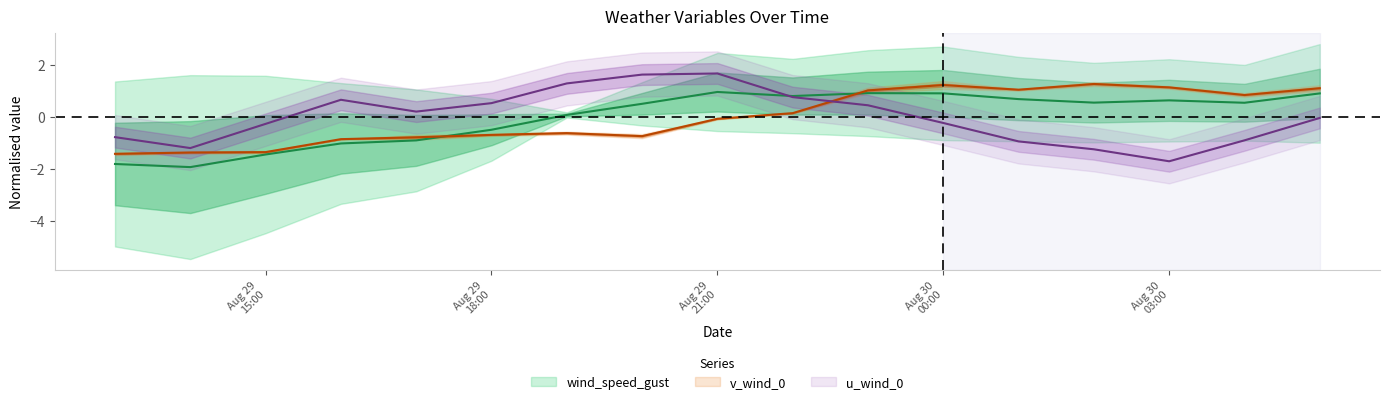

What is the total value across all series at 2021-08-29 19:00:00?

0.8